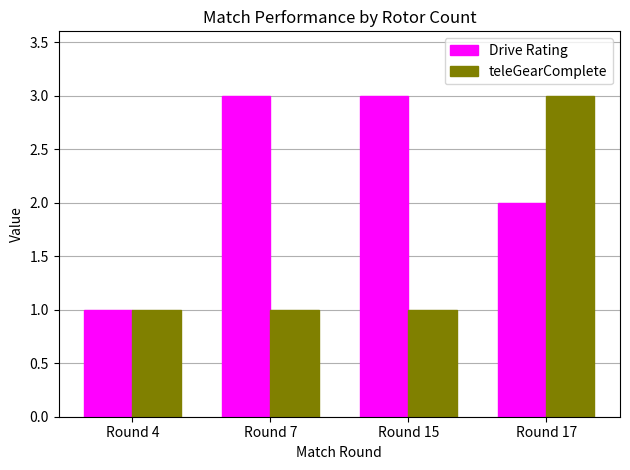

Read the teleGearComplete value at Round 7.

1